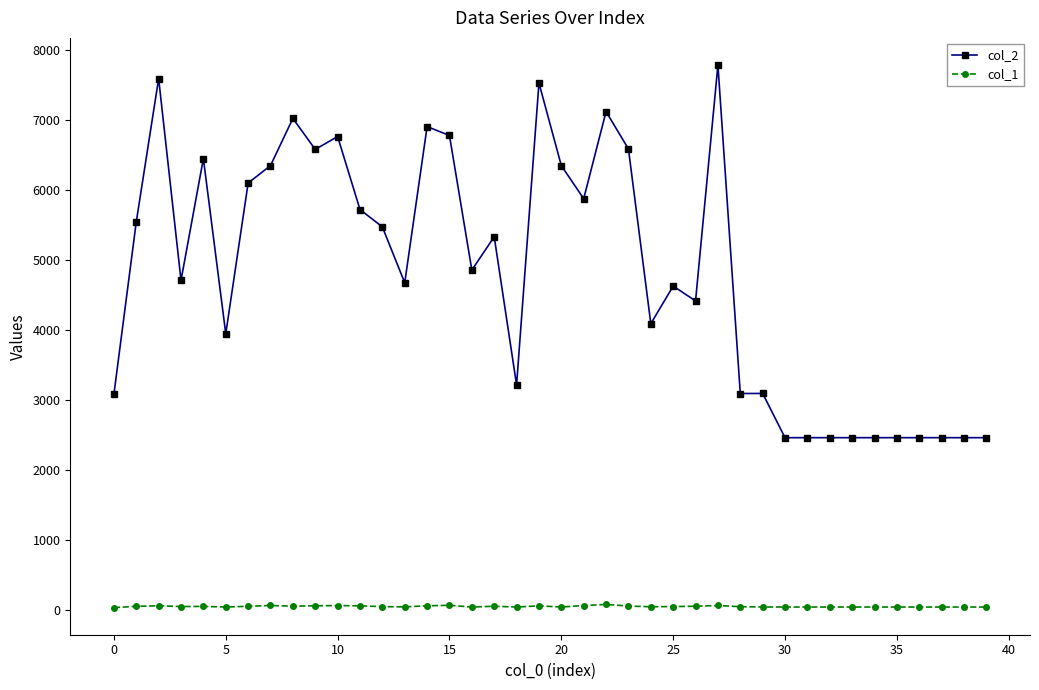

True or false: col_1 has more than 2 points higher than both neighbors.

True